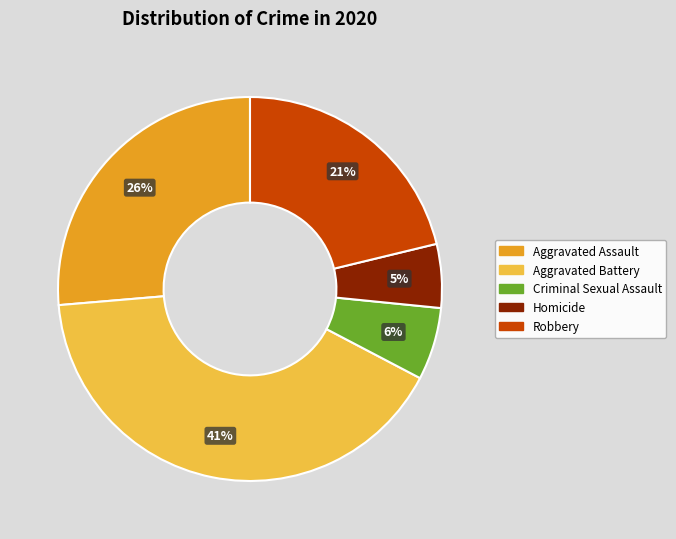

Is there a majority slice in this chart?

No